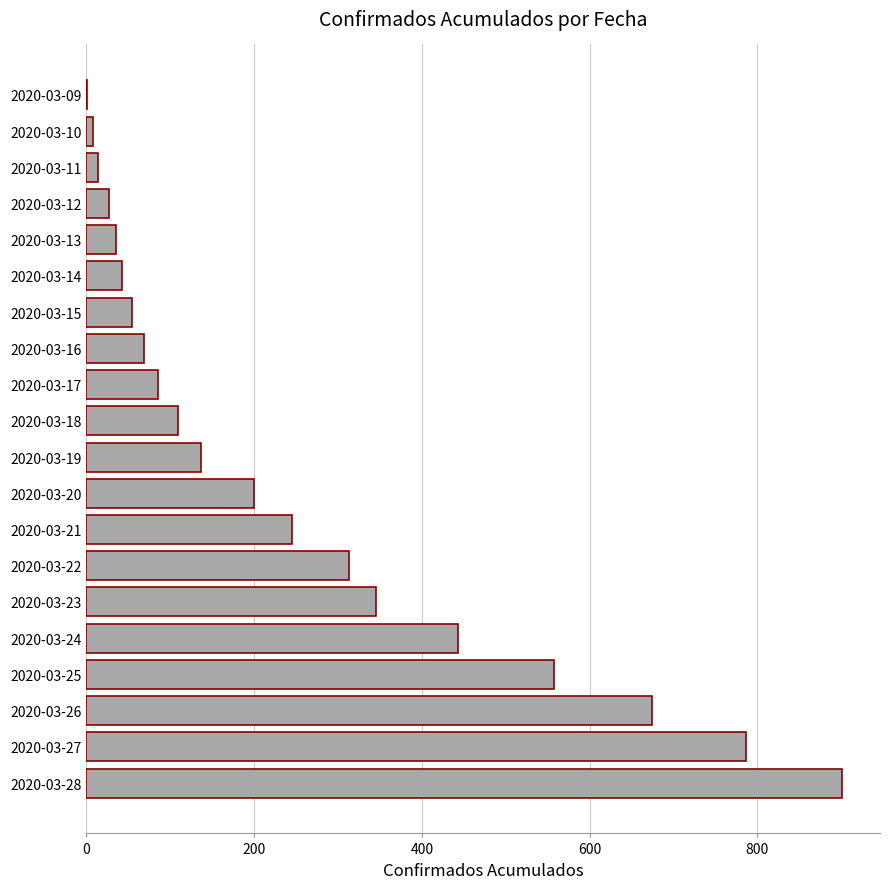

What is the sum of all values?

5050